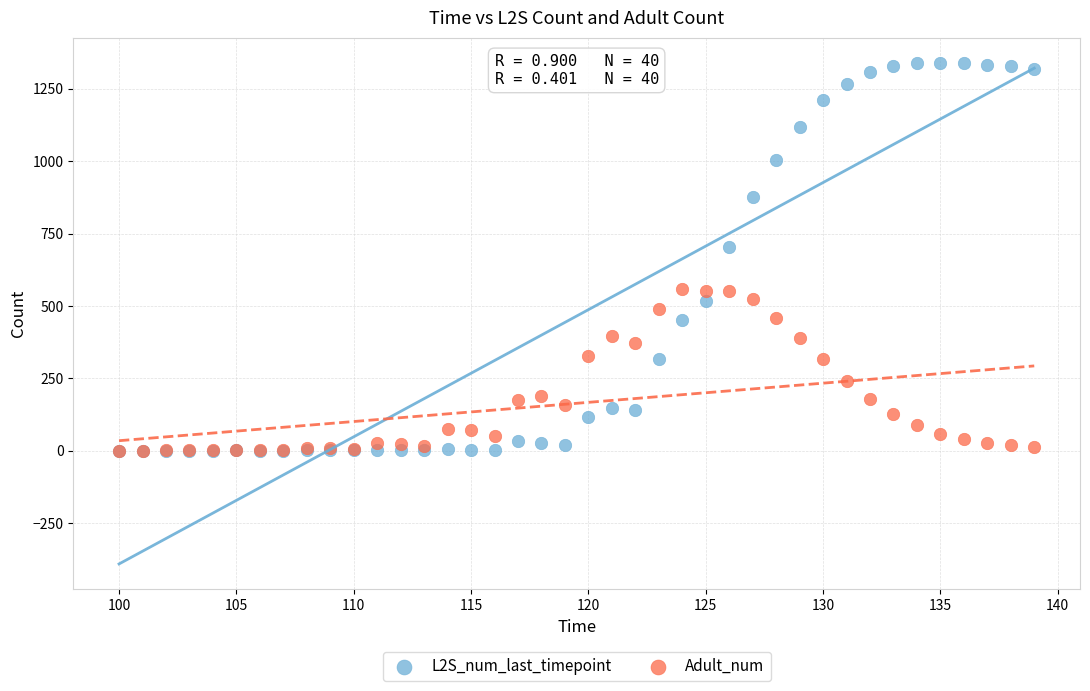

Which series contains the highest Y value?

L2S_num_last_timepoint